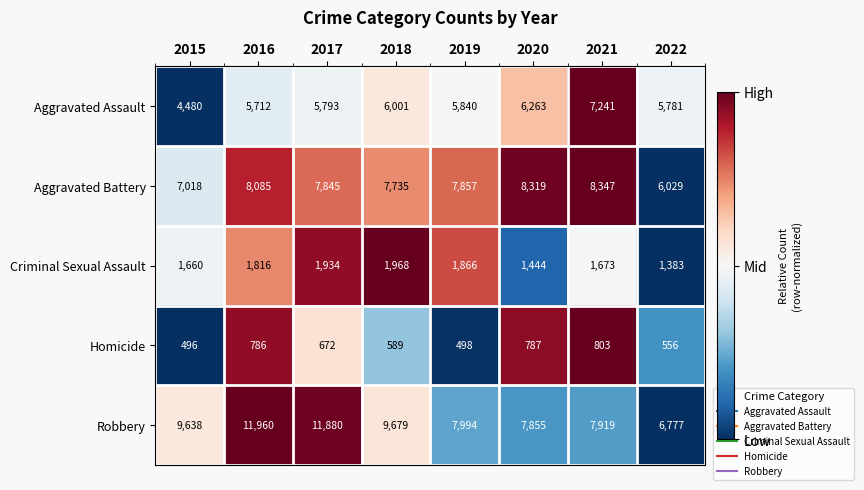

Which label corresponds to the largest value in the chart?

2016